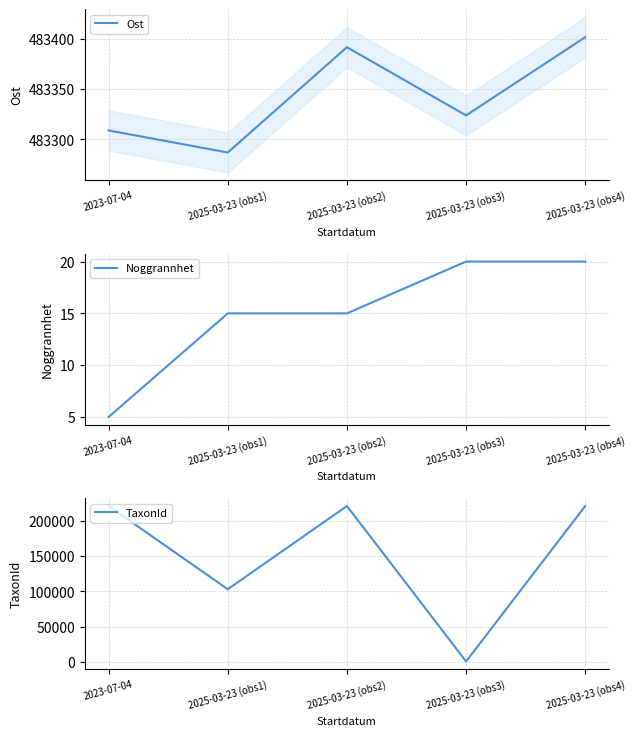

Is this an area chart (filled region under the line)?

No